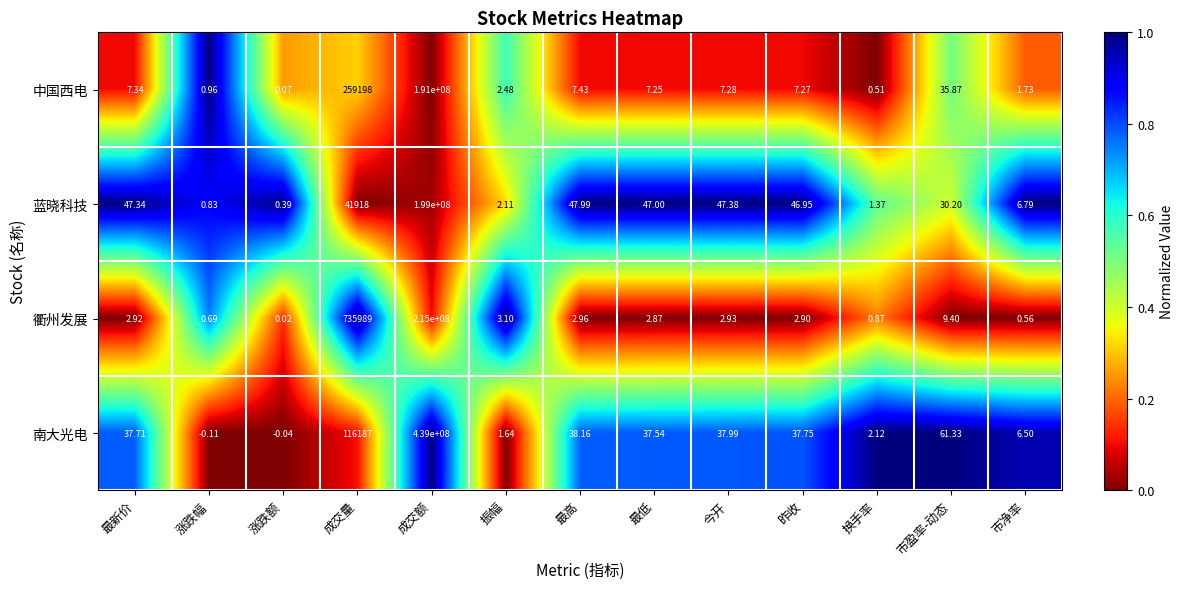

Which series has the widest spread of values?

南大光电